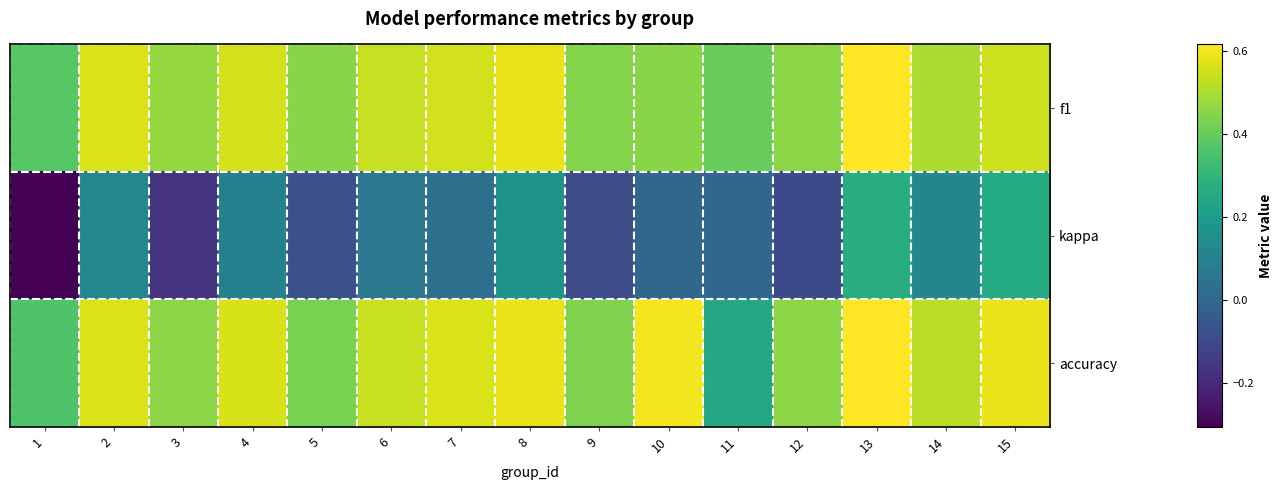

What is the difference between the highest and lowest values at 12?

0.6